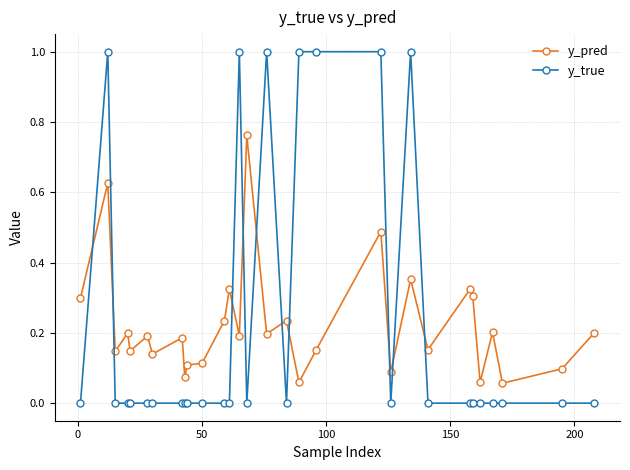

List the series in order of their peak value, highest first.

y_true, y_pred